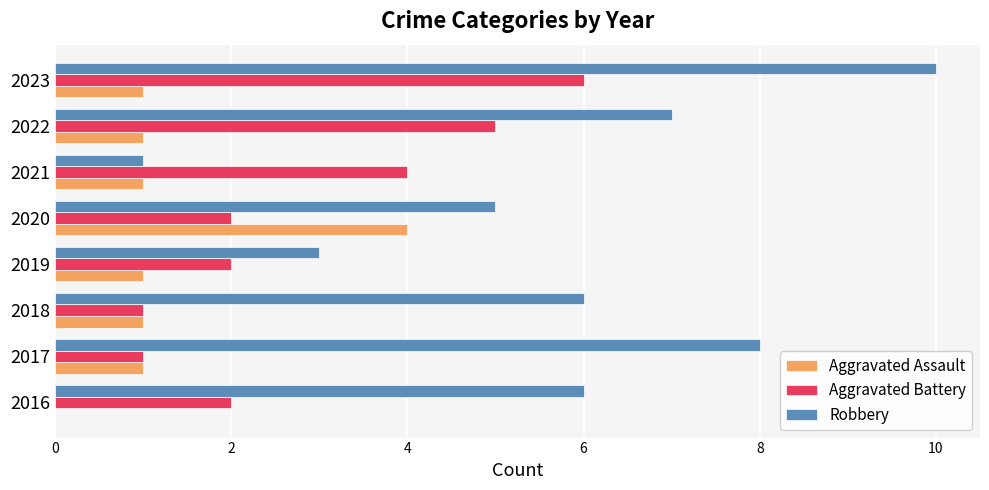

What is the sum of all Aggravated Assault values?

10